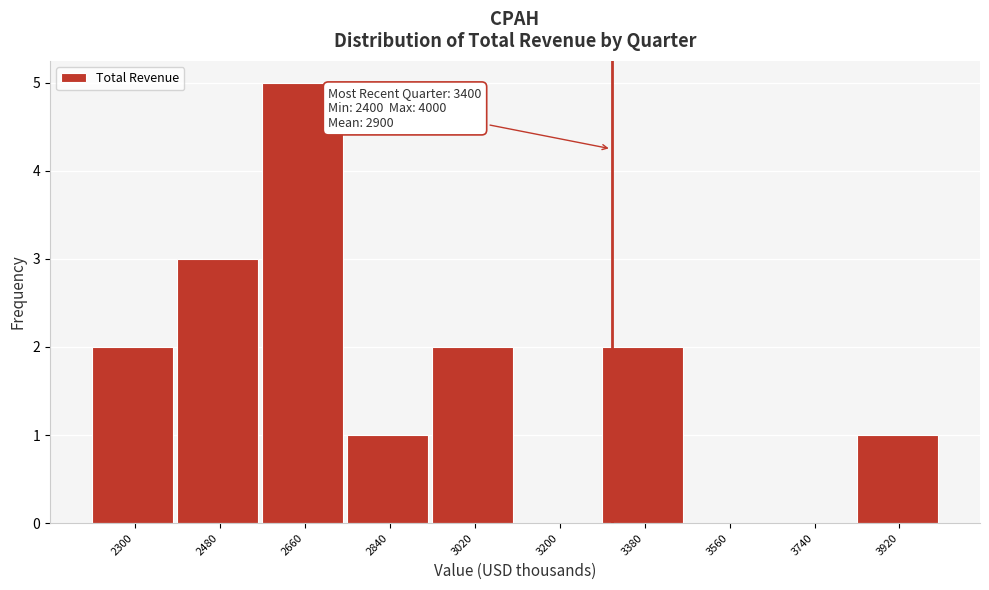

Reading left to right, transcribe all the data shown in this chart.

2300=2	2480=3	2660=5	2840=1	3020=2	3200=0	3380=2	3560=0	3740=0	3920=1